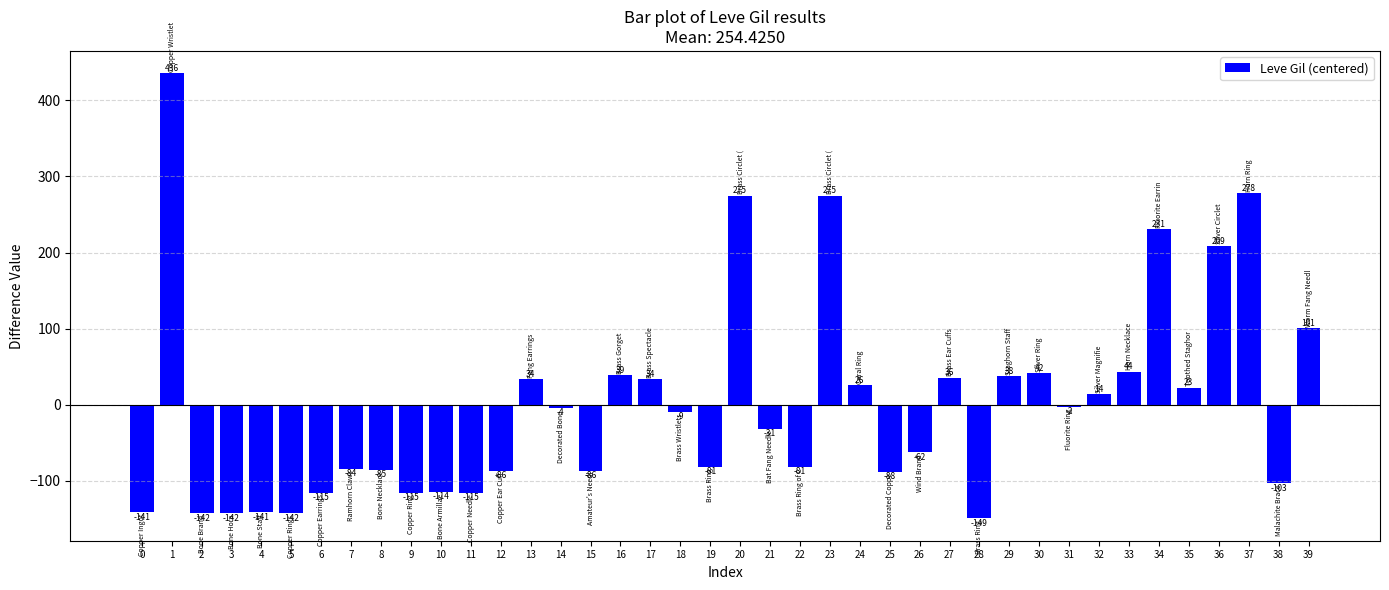

Count the number of data series in this chart.

1